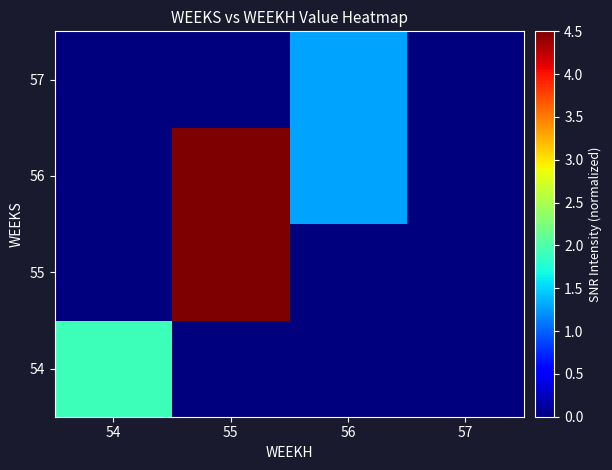

Which series has the widest spread of values?

55